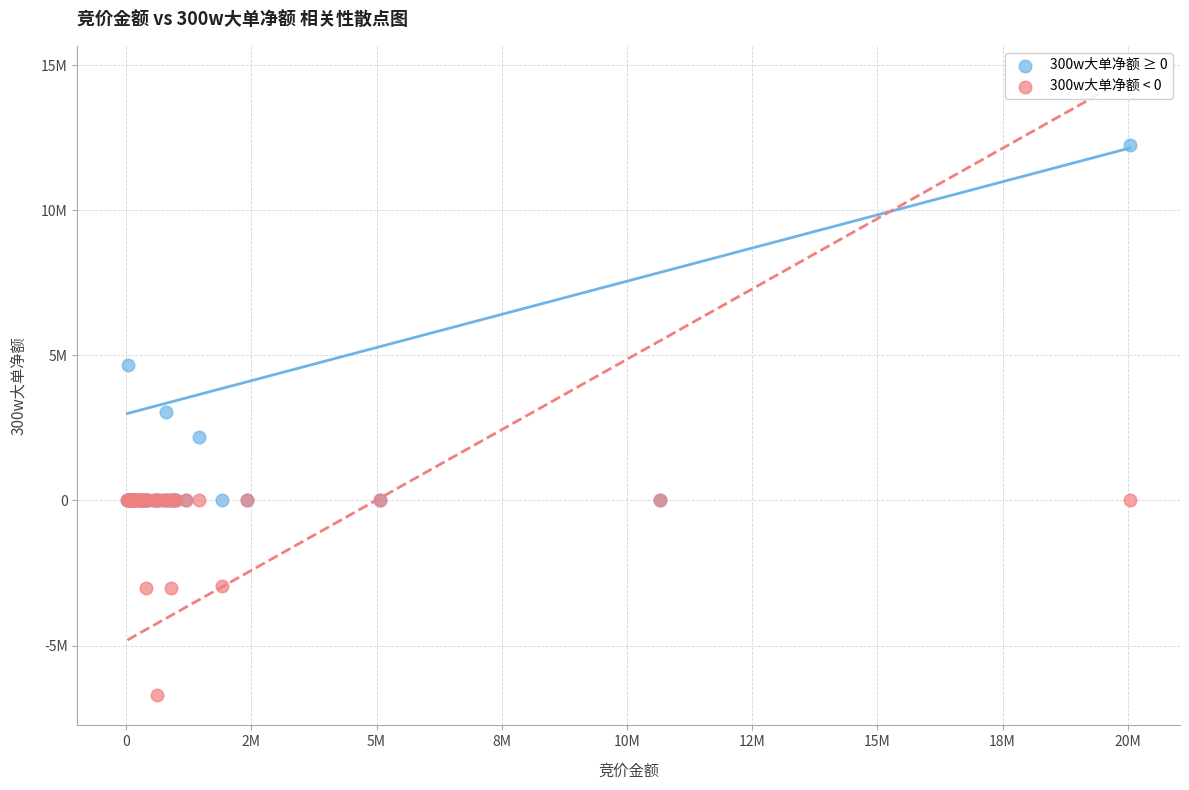

What are all the series names shown in the legend?

300w大单净额 ≥ 0, 300w大单净额 < 0